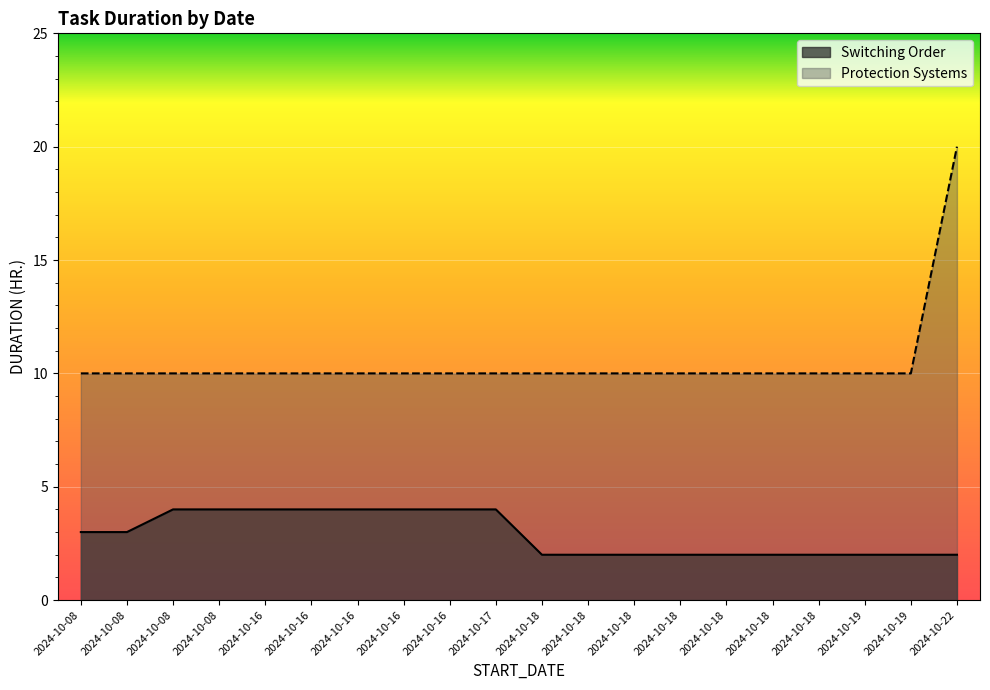

What is the lowest value of the Switching Order series?

2